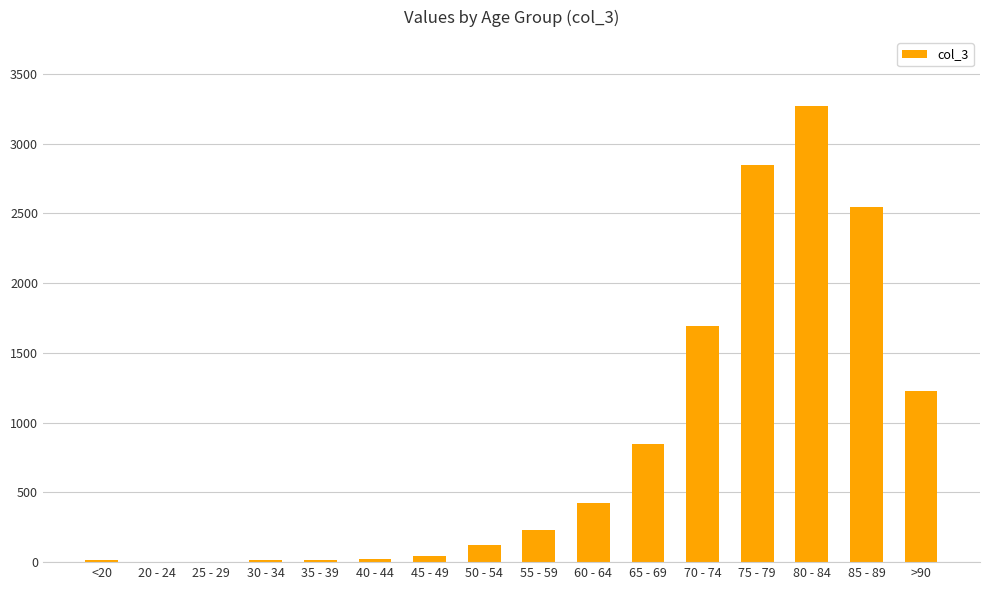

Is it true that the value at 65 - 69 is 1173?

False